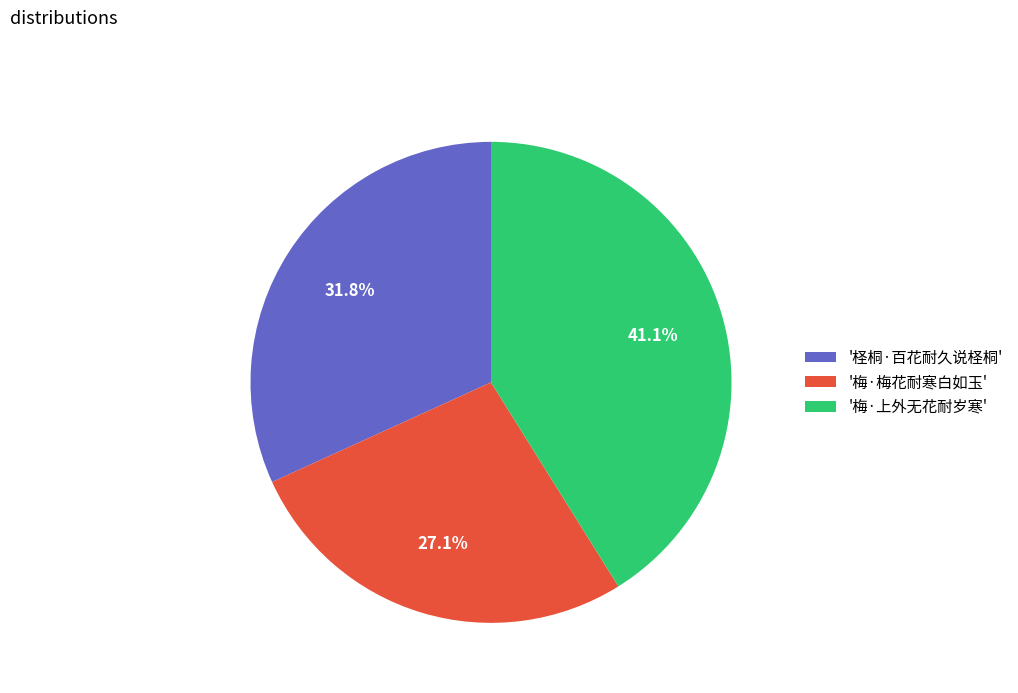

To the nearest percent, what is the difference between the largest and smallest slice percentages?

14%